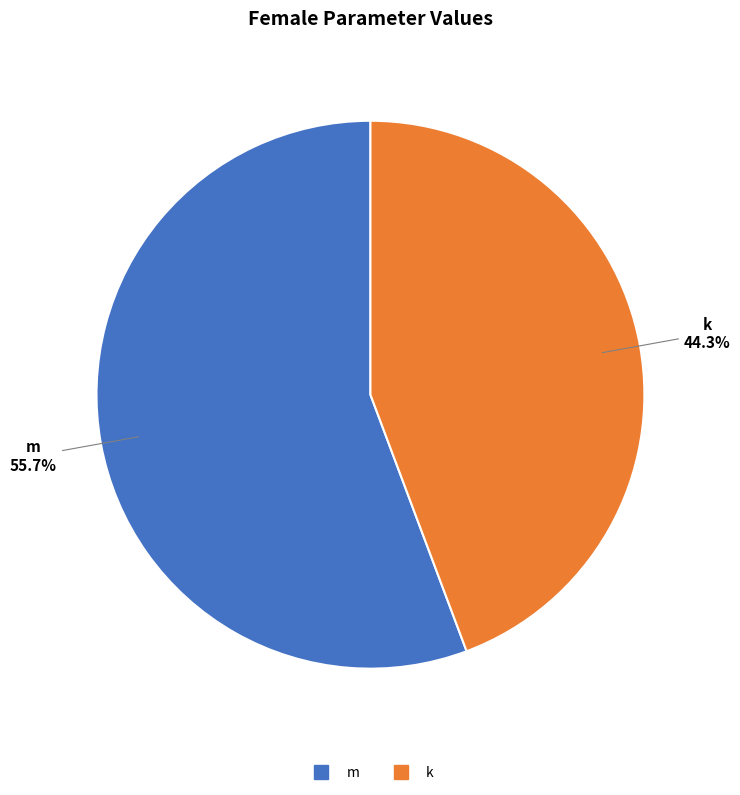

Does any single category account for the majority?

Yes